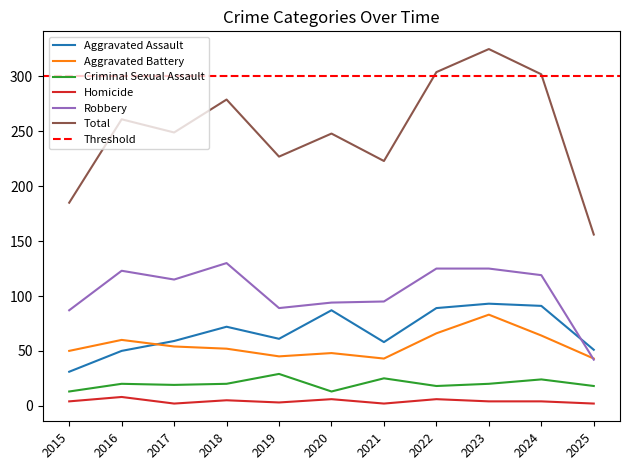

How many times do Aggravated Battery and Aggravated Assault cross each other?

1